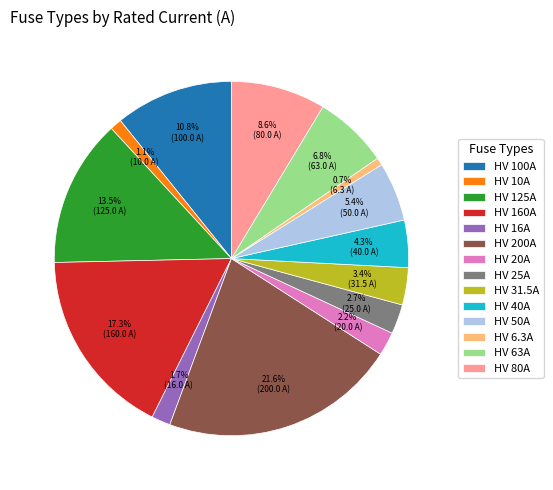

To the nearest percent, what is the combined percentage of HV 40A and HV 31.5A?

8%